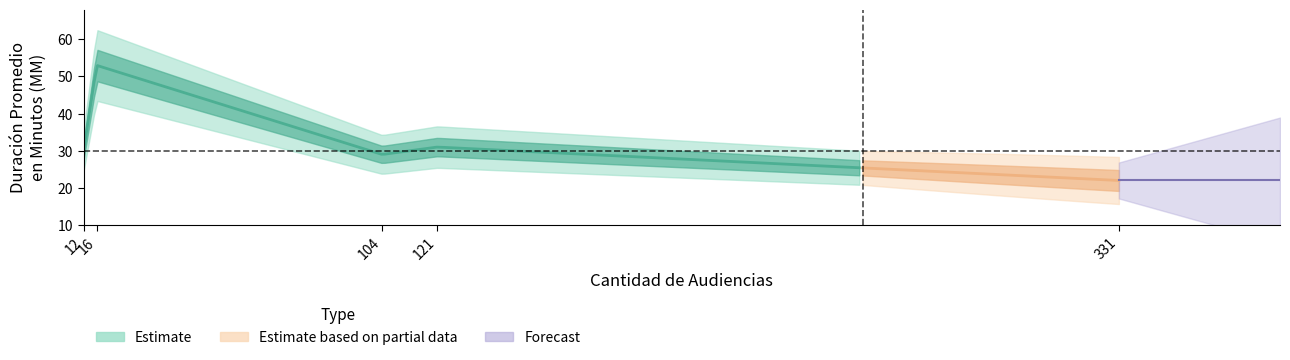

The value at Citación A Audiencia is 46. True or false?

False